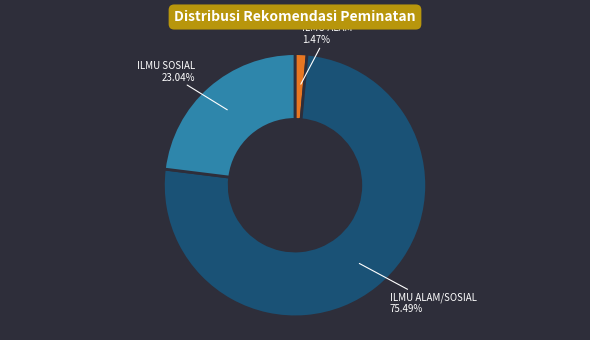

Rank the categories by value from lowest to highest.

ILMU ALAM, ILMU SOSIAL, ILMU ALAM/SOSIAL